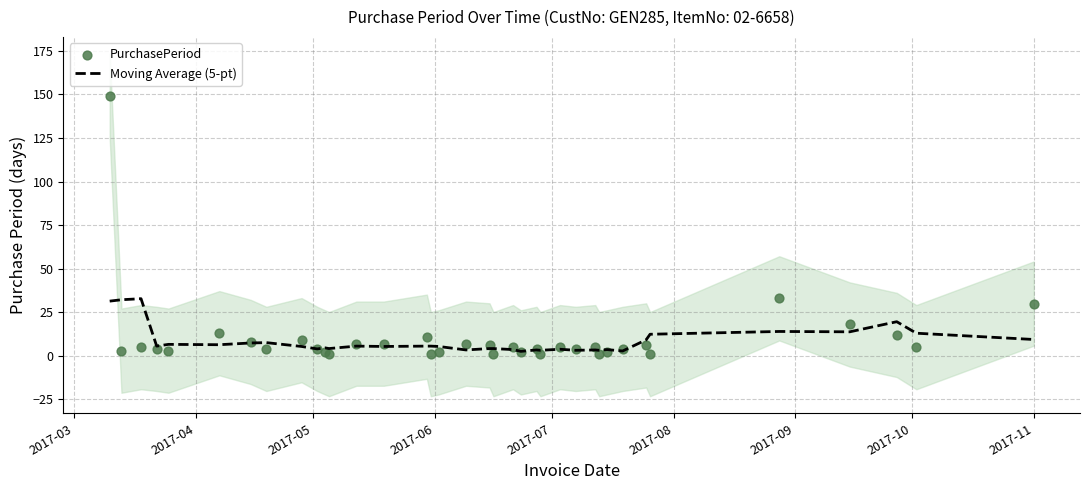

What are all the series names shown in the legend?

Moving Average (5-pt), PurchasePeriod